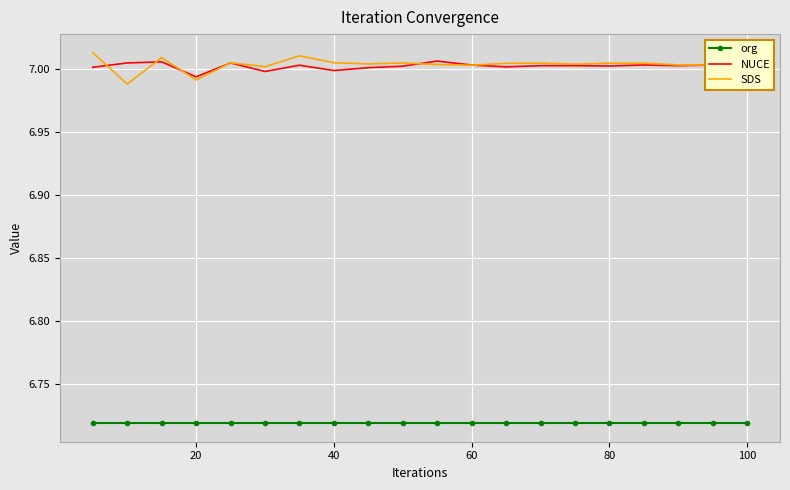

True or false: org and SDS intersect in this chart.

False